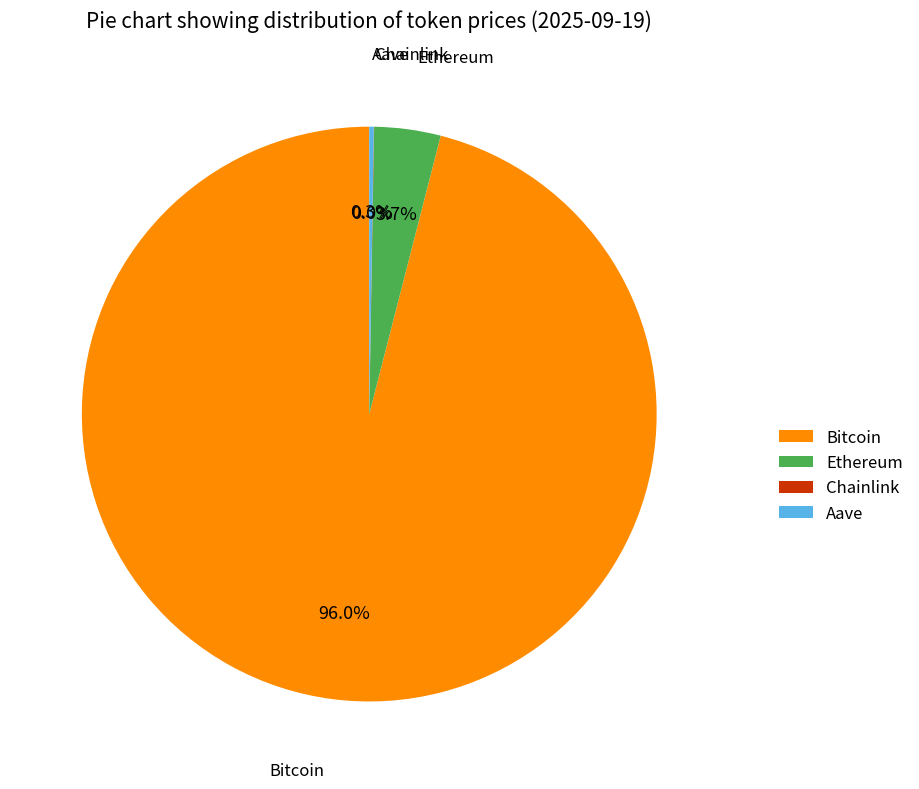

What portion of the pie excludes Ethereum?

96.3%